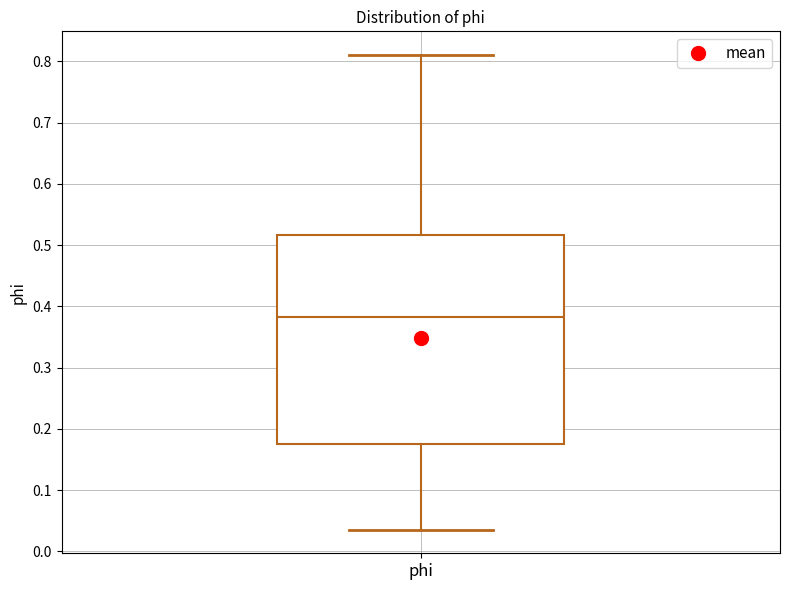

Transcribe this box plot: give where the median line is, the range the box spans, and where the two whiskers end, as read against the y-axis. The values are not printed on the chart, so give them approximately, as read against the axis.

median 0.38, box 0.18 to 0.52, whiskers 0.04 to 0.81